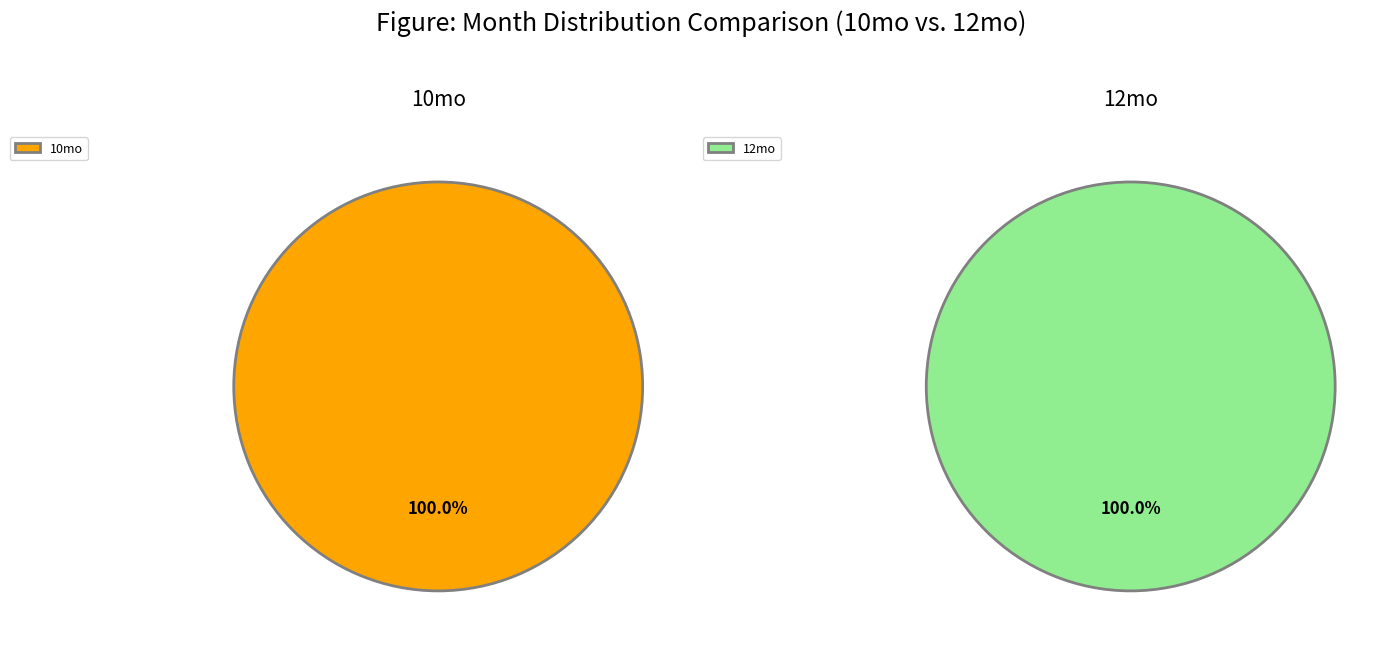

Is 12mo the majority of the pie?

Yes